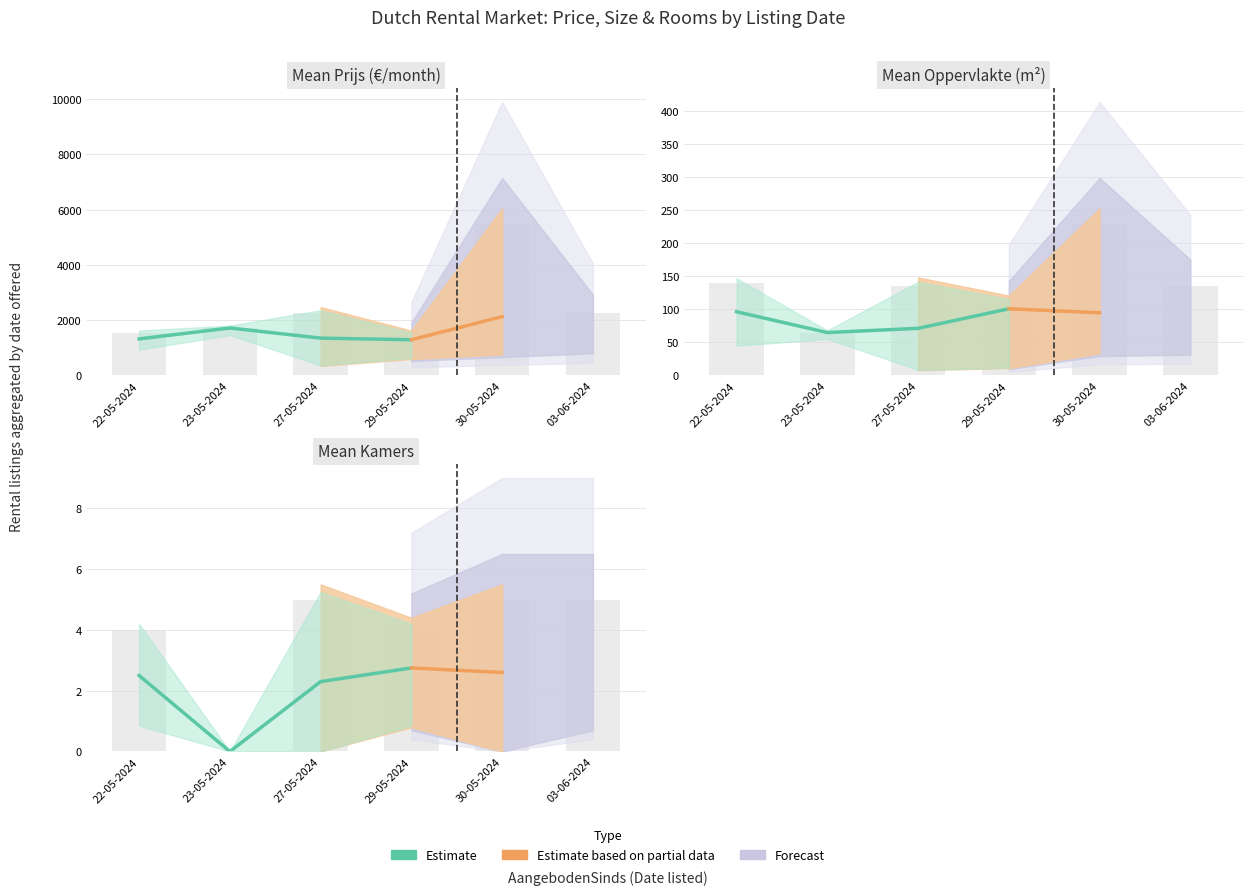

Is it true that the value at 27-05-2024 is 2.3?

True